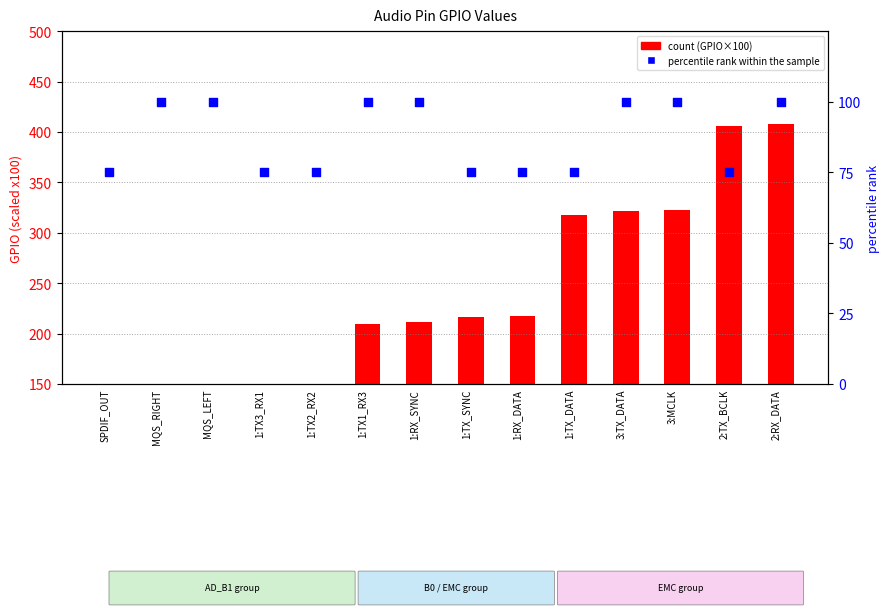

Which series contains the lowest Y value?

percentile rank within the sample